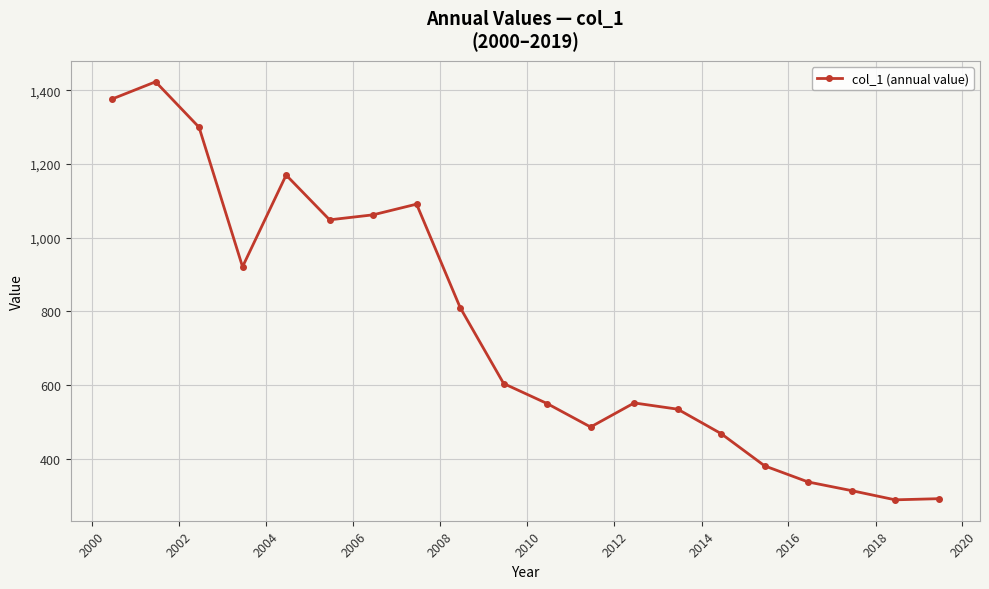

What is the greatest value displayed?

1423.0